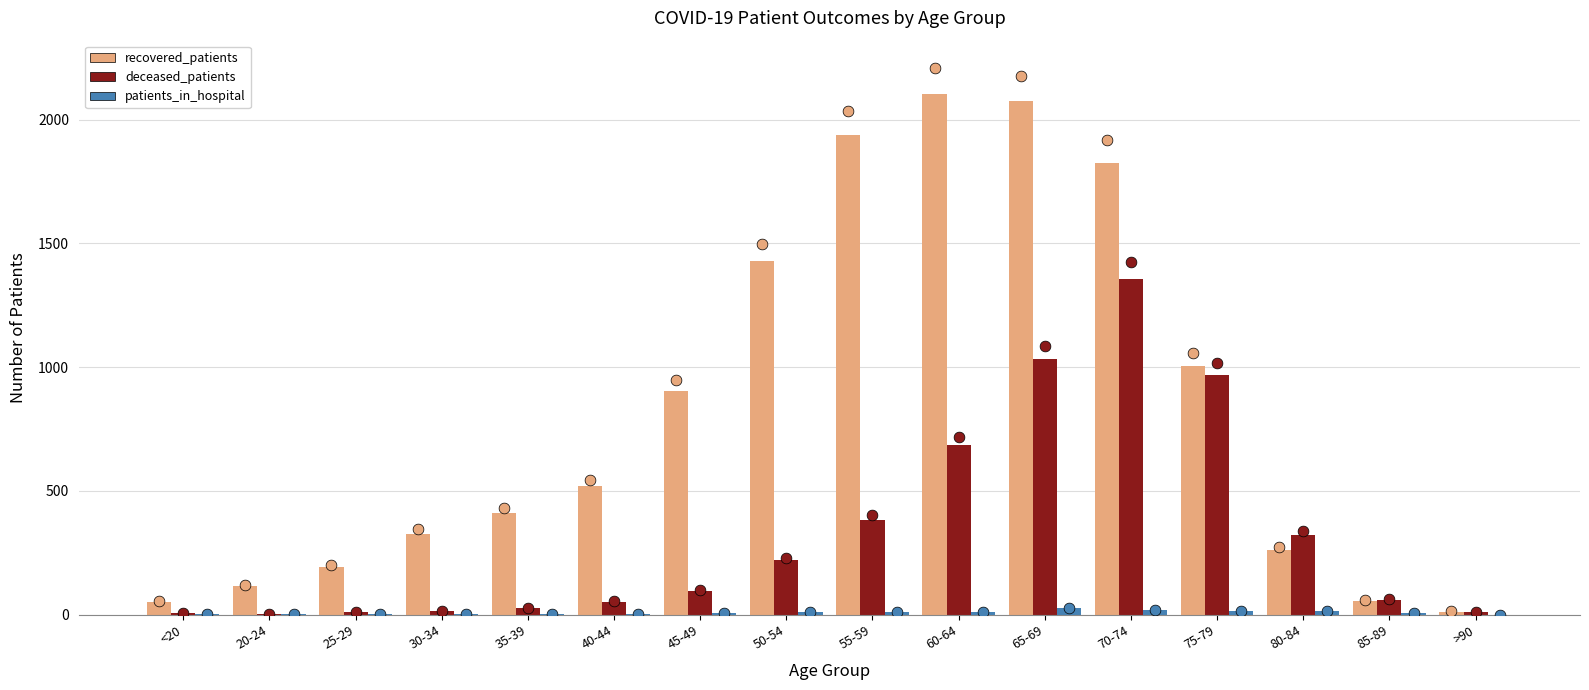

Which series has the largest total across all categories?

recovered_patients